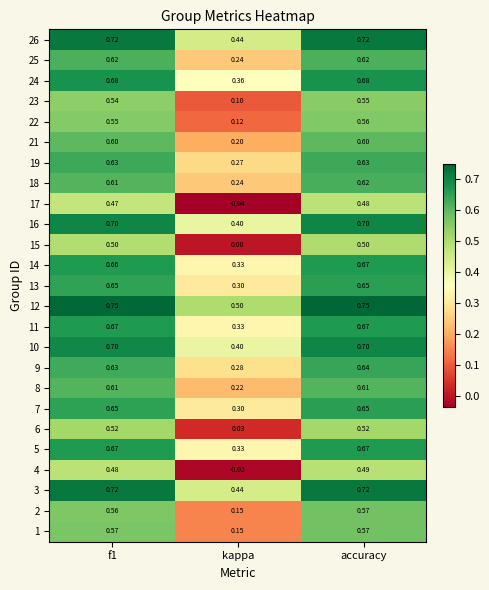

Where is 23 nearest to the value 0?

kappa